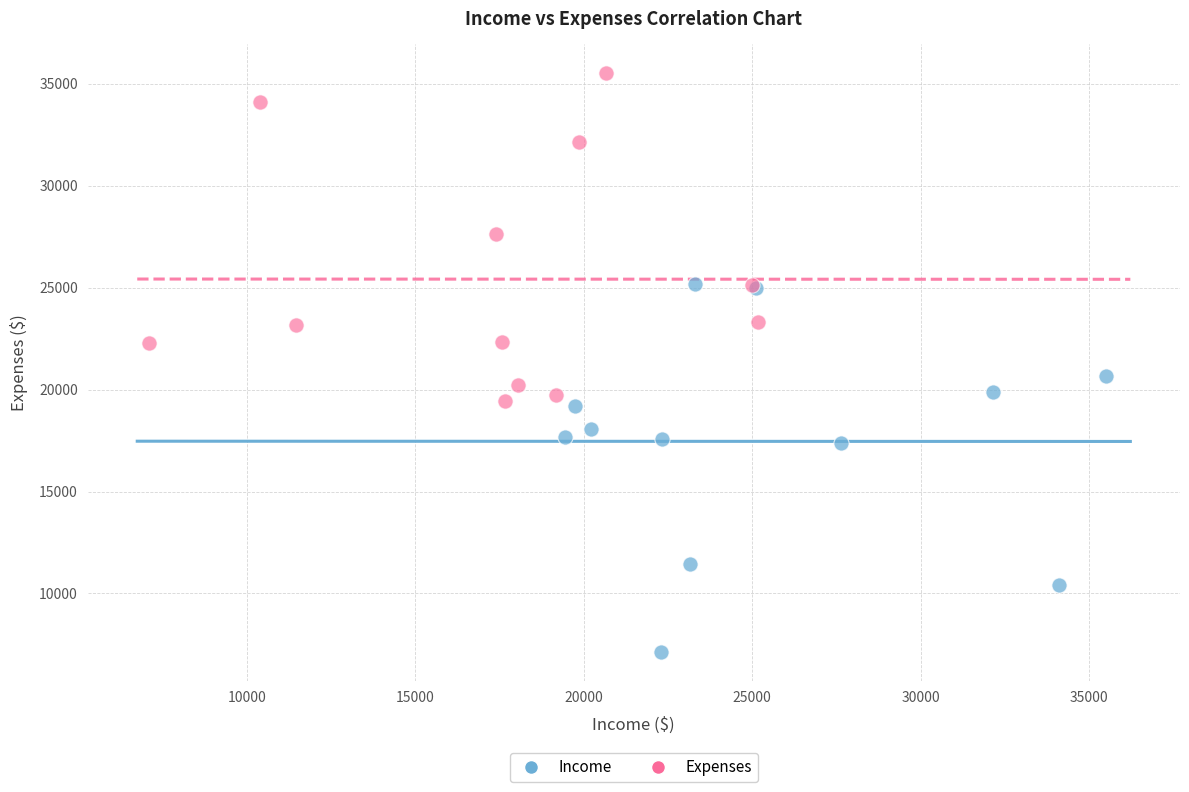

Which series contains the lowest Y value?

Income